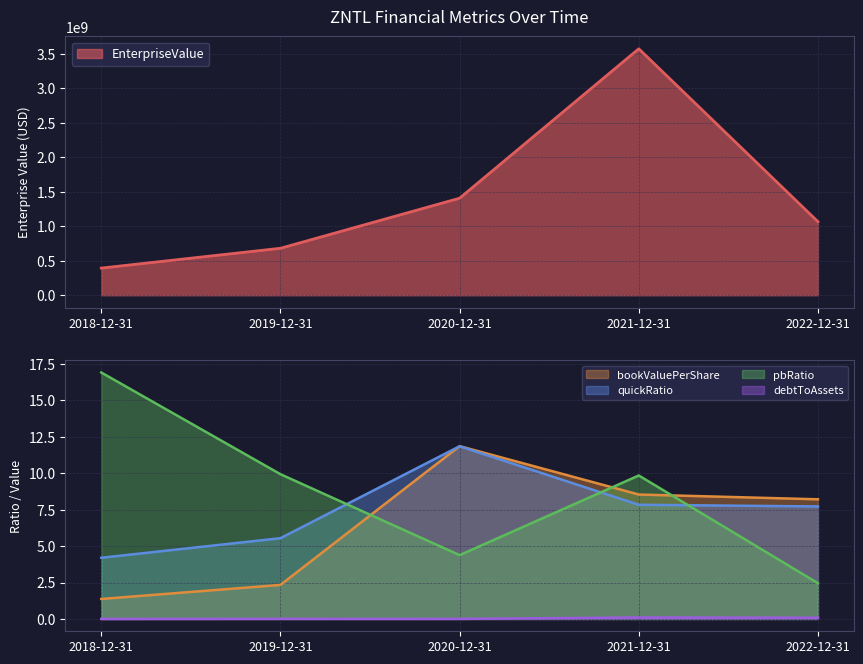

What is the lowest value of the pbRatio series?

2.5